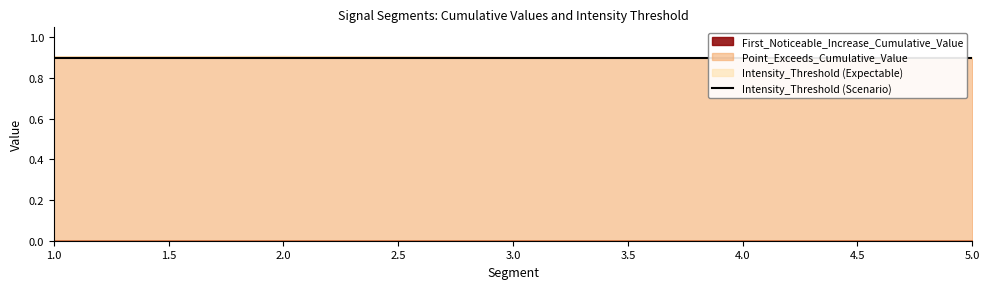

True or false: Intensity_Threshold has more than 1 points higher than both neighbors.

False